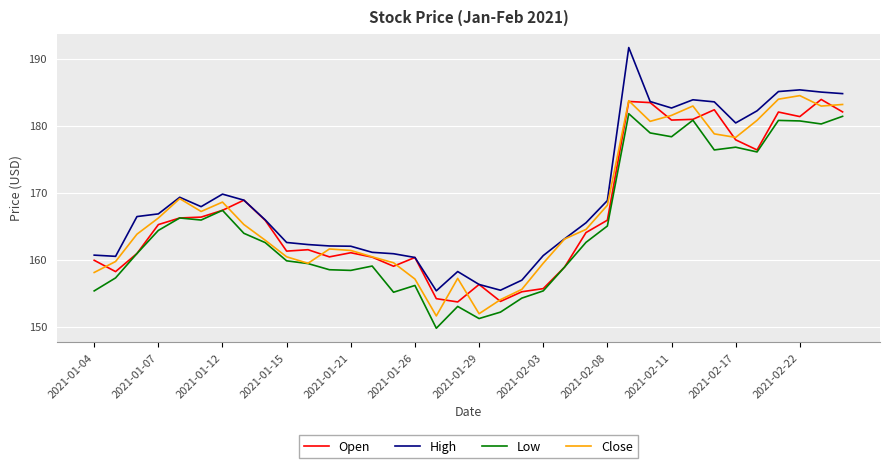

In Open, how many points are lower than both neighbors (excluding endpoints)?

9